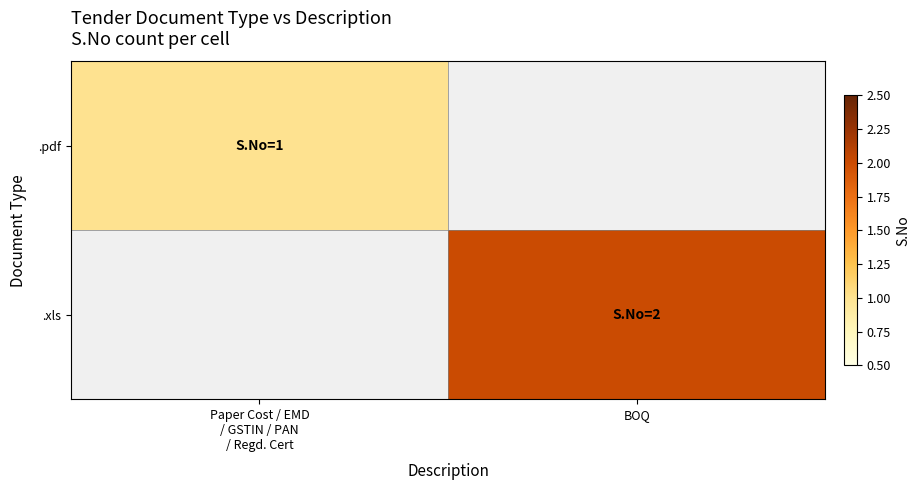

Rank the series by their maximum value, from lowest to highest.

.pdf, .xls